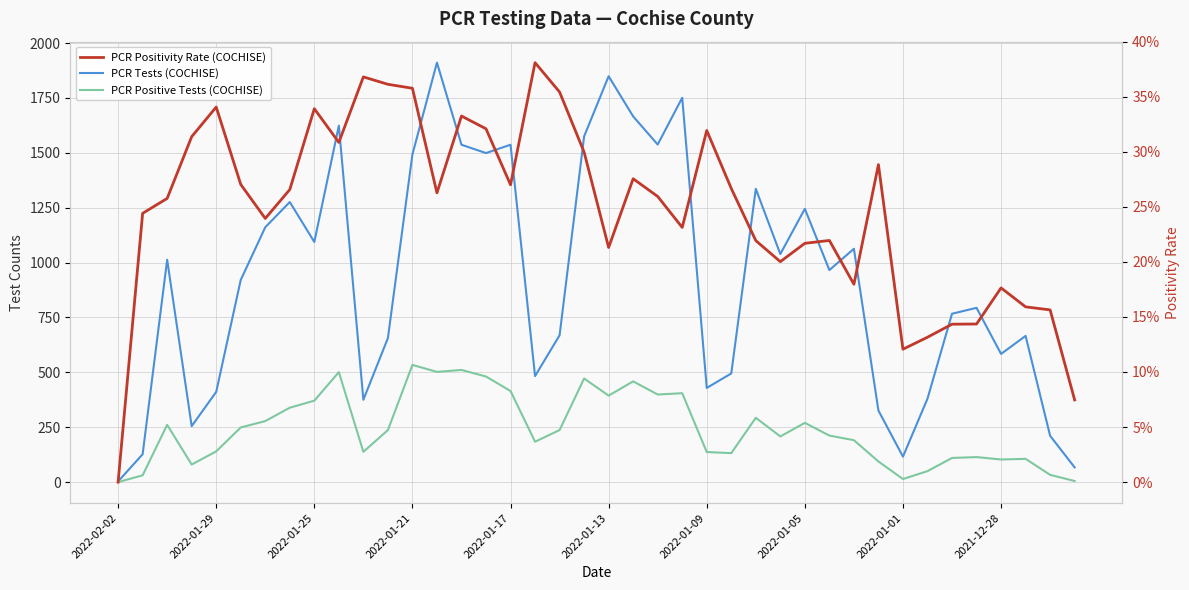

At which category is the sum across all series the highest?

13